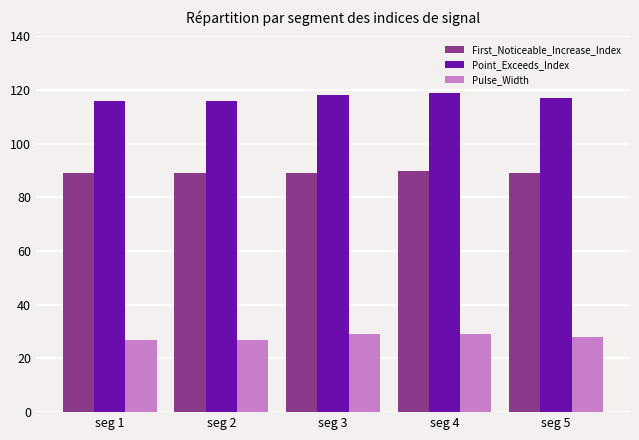

Rank the series by their average value, from lowest to highest.

Pulse_Width, First_Noticeable_Increase_Index, Point_Exceeds_Index